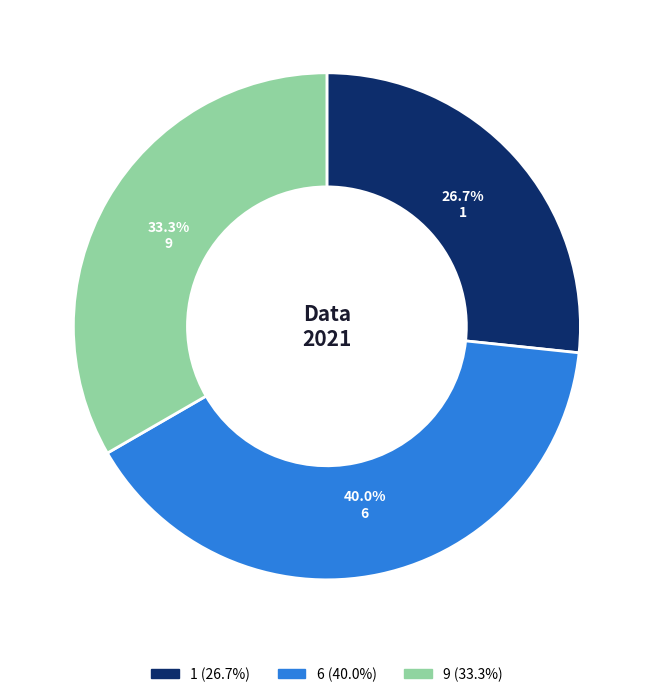

How many segments does this pie chart have?

3